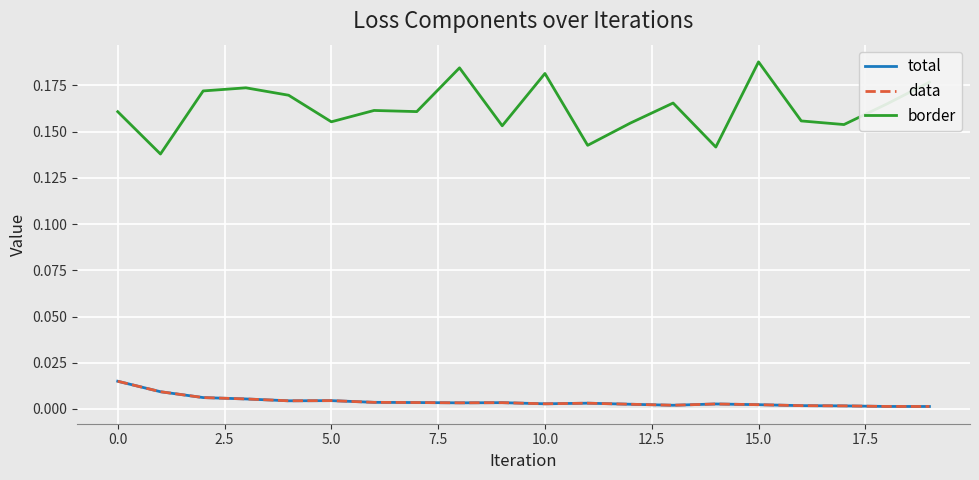

Is this an area chart (filled region under the line)?

No